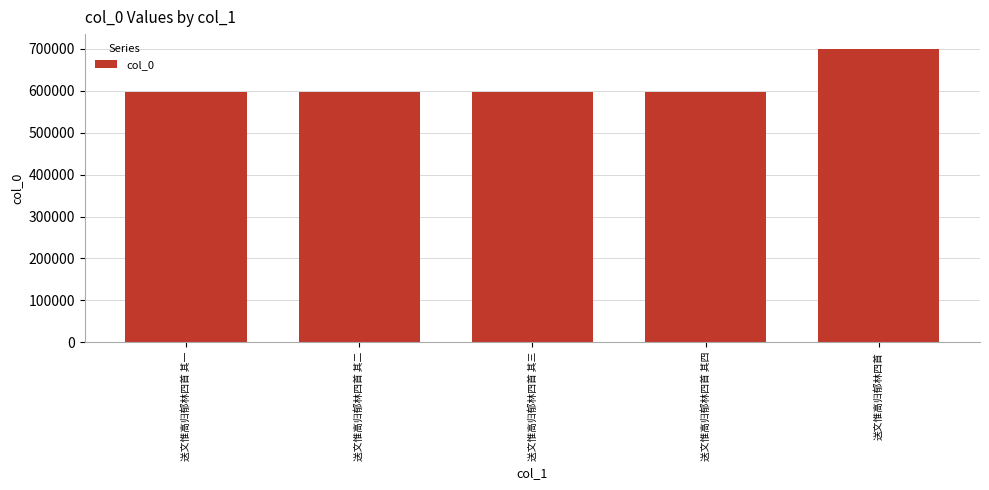

What value does the data have at 送文惟高归郁林四首 其四?

596827